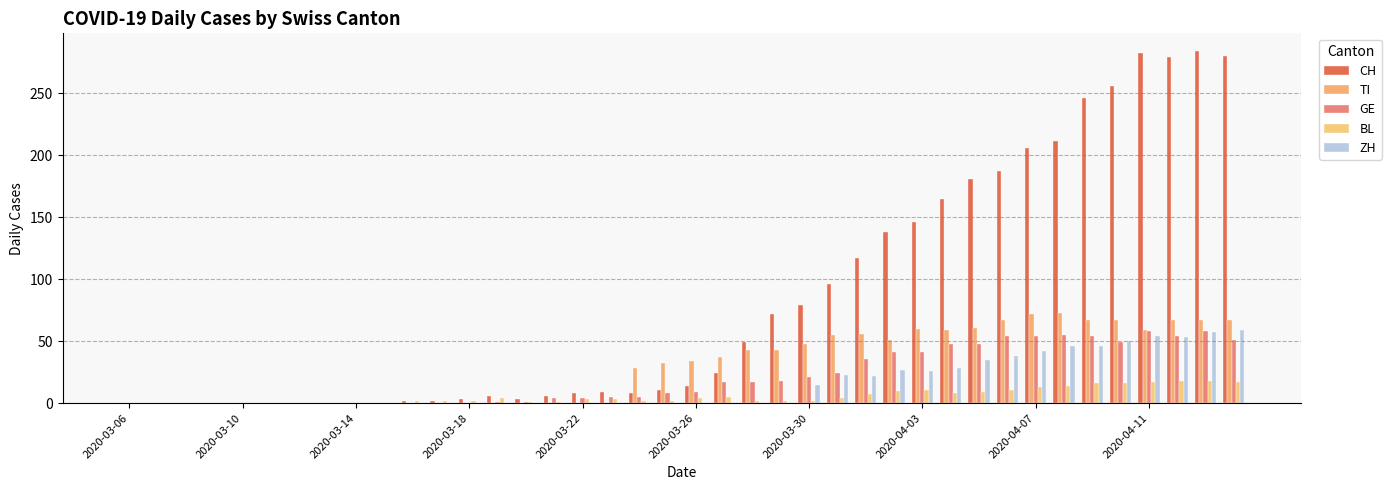

Are the bars grouped side by side (vs. stacked)?

Yes